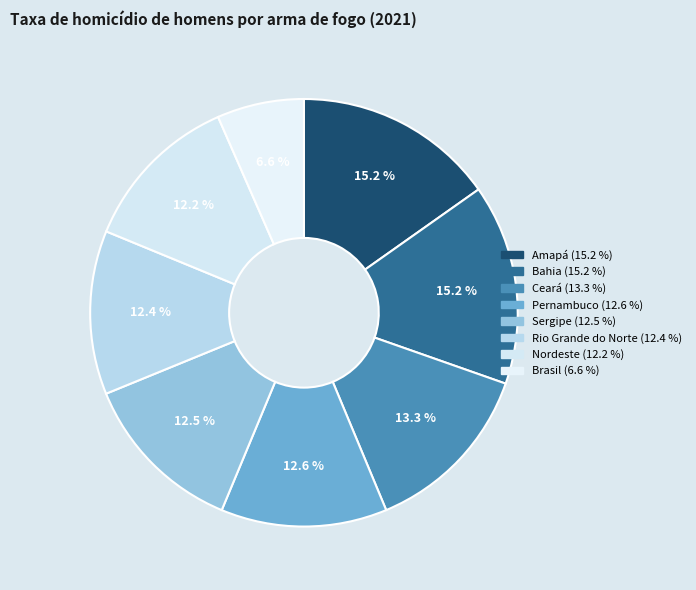

How many segments does this pie chart have?

8